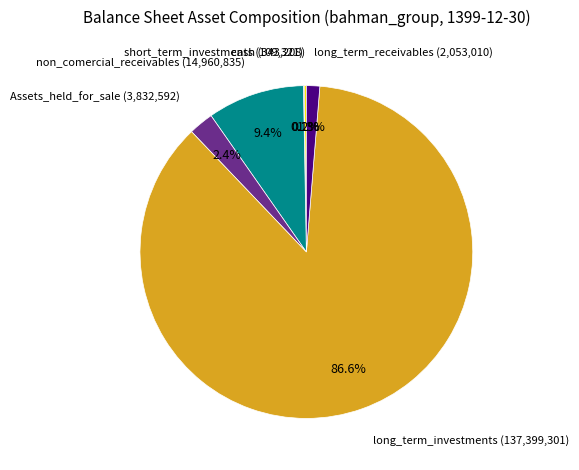

Does any single category account for the majority?

Yes